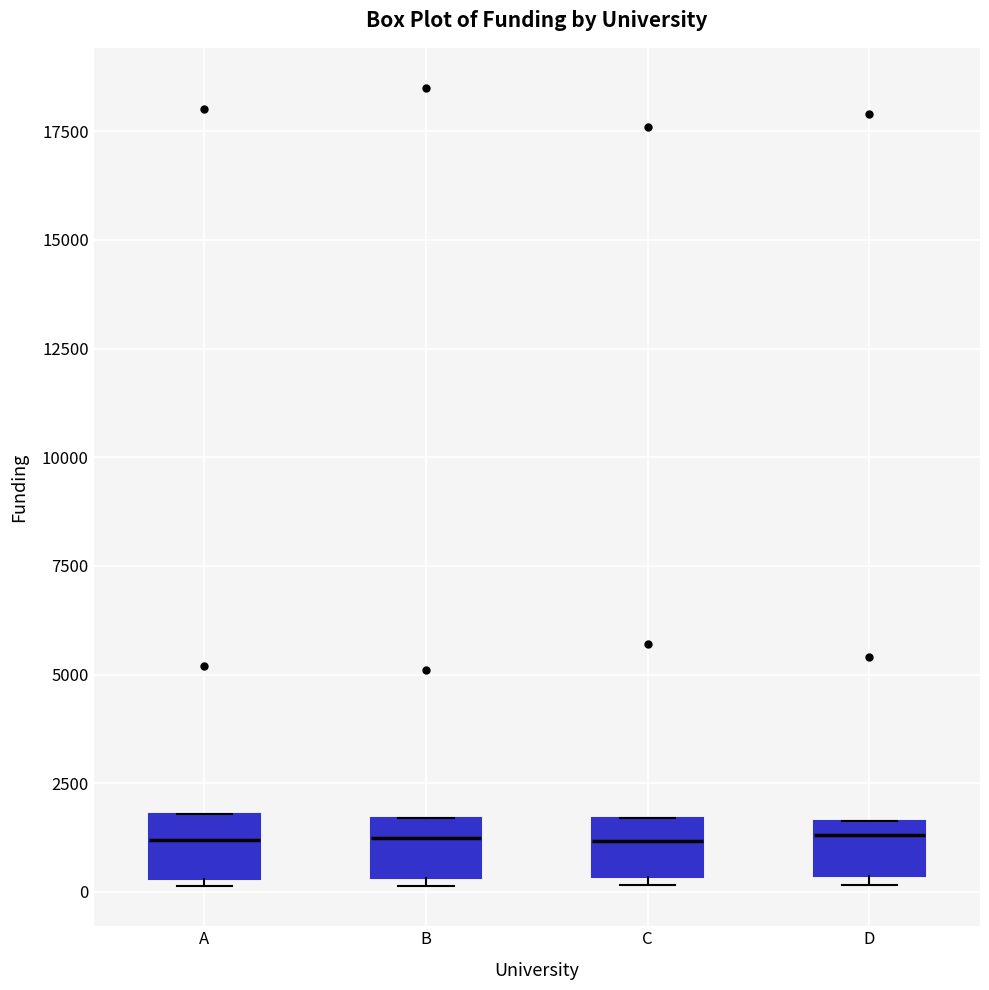

Reading left to right, read every box against the y-axis: the position of its median line, the range the box covers, and the ends of its whiskers. The values are not printed on the chart, so give them approximately, as read against the axis.

A: median 1000, box 500 to 2000, whiskers 0 to 2000
B: median 1500 (just below the box's upper edge), box 500 to 1500, whiskers 0 to 1500
C: median 1000, box 500 to 1500, whiskers 0 to 1500
D: median 1500 (just below the box's upper edge), box 500 to 1500, whiskers 0 to 1500